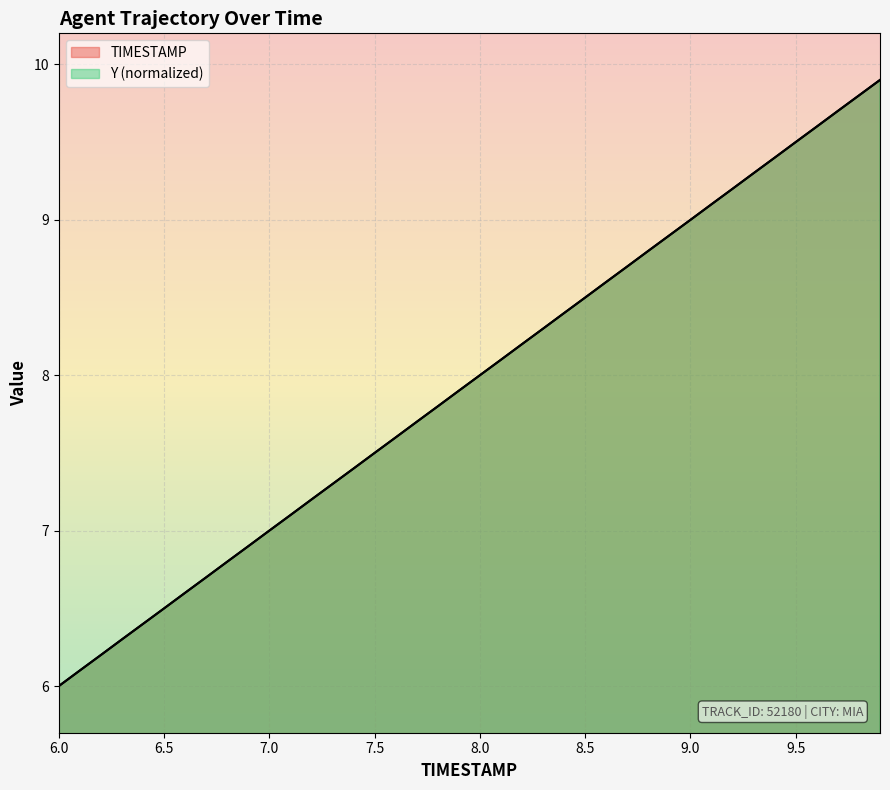

True or false: Y and TIMESTAMP cross at least once.

True